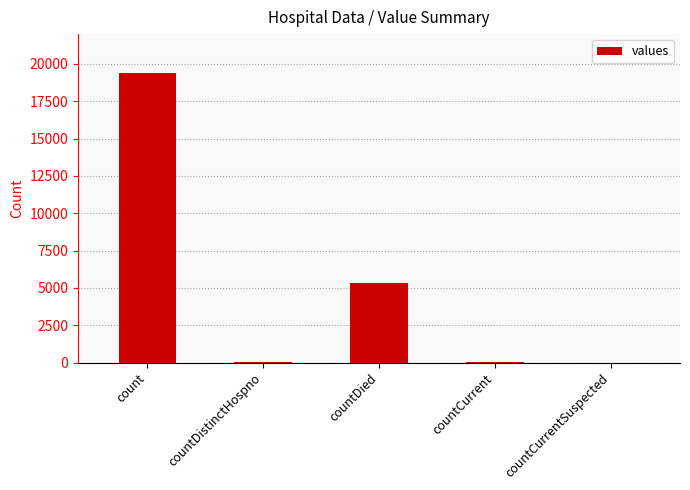

Which category has the highest value across all series?

count